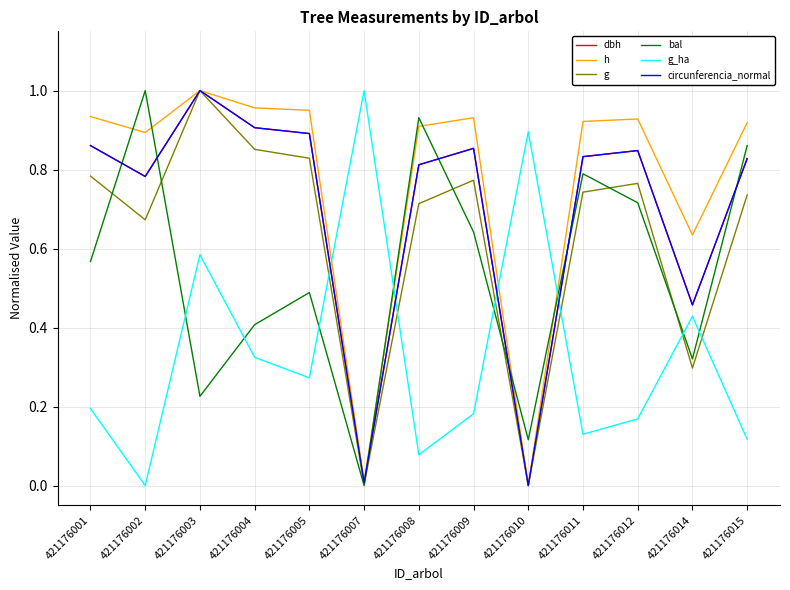

Which series changed the most between 421176009 and 421176014?

g